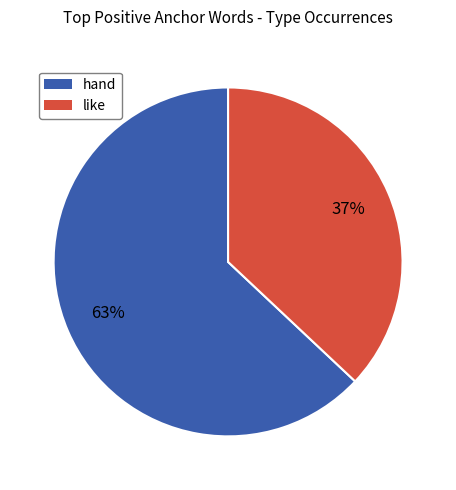

To the nearest percent, what is the average slice percentage?

50%